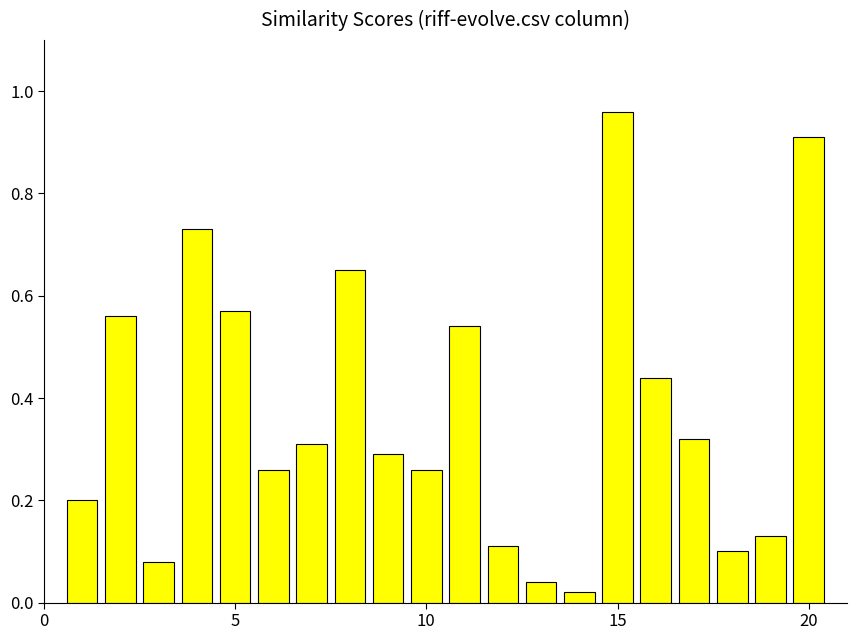

What is the sum of all values?

7.5